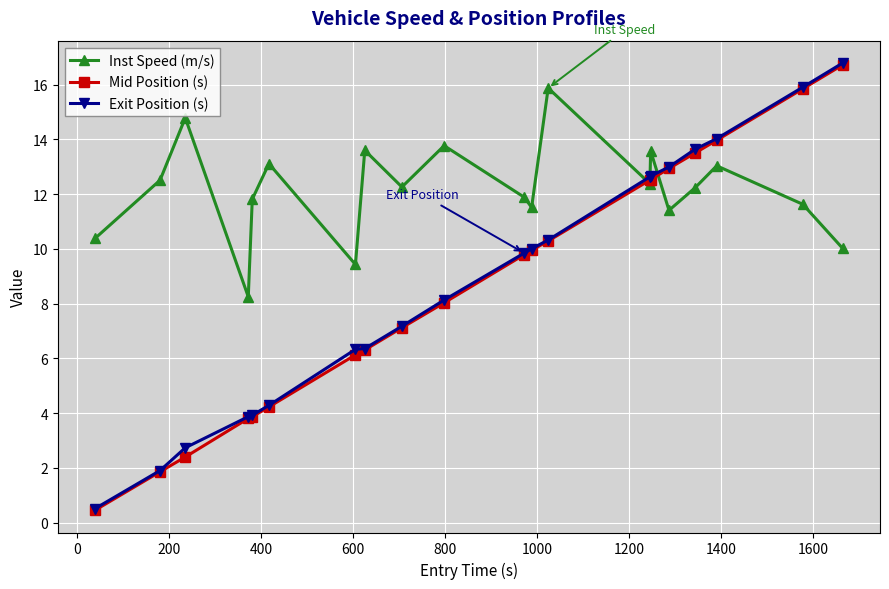

True or false: Inst Speed (m/s) and Exit Position (s) intersect in this chart.

True